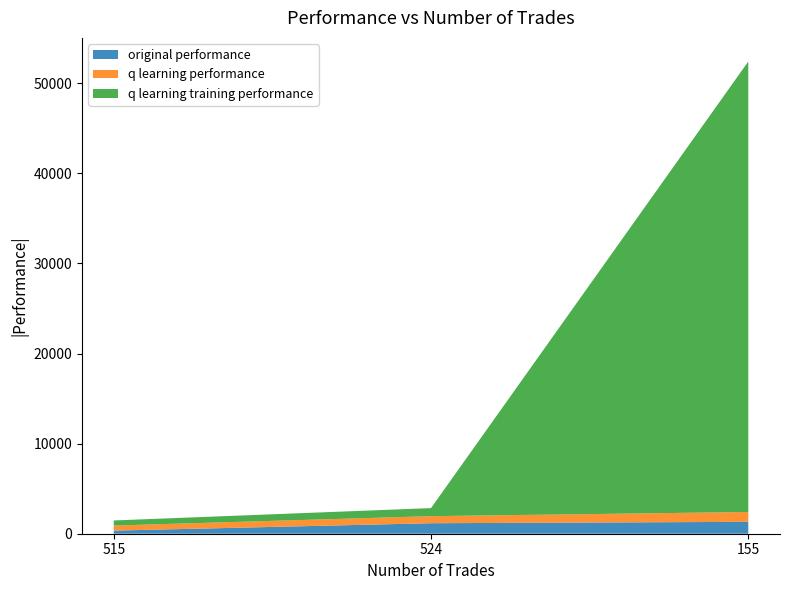

At which category is the sum across all series the highest?

155